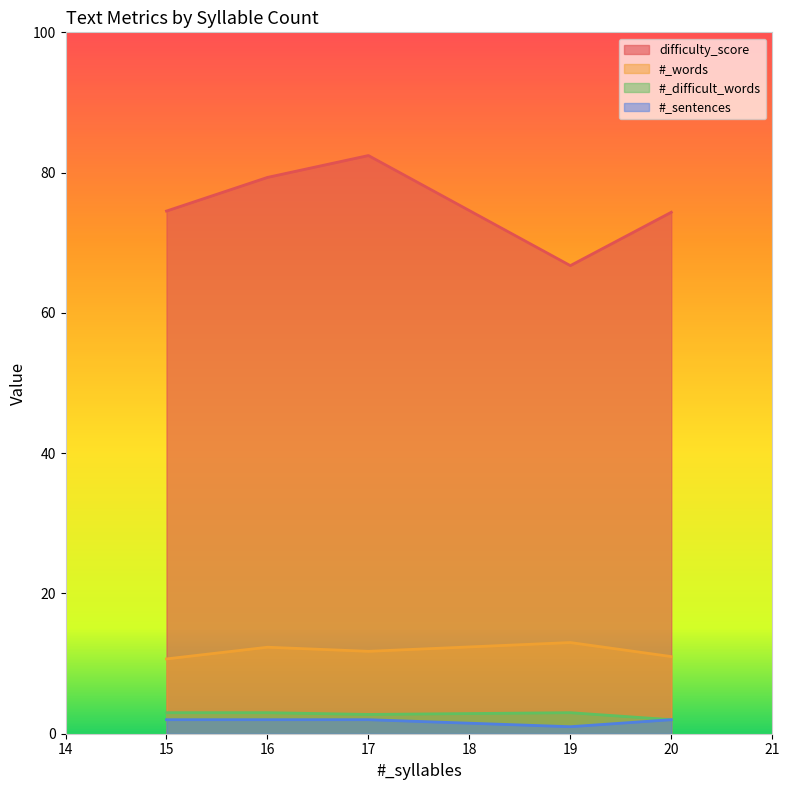

How many series are shown in this chart?

4